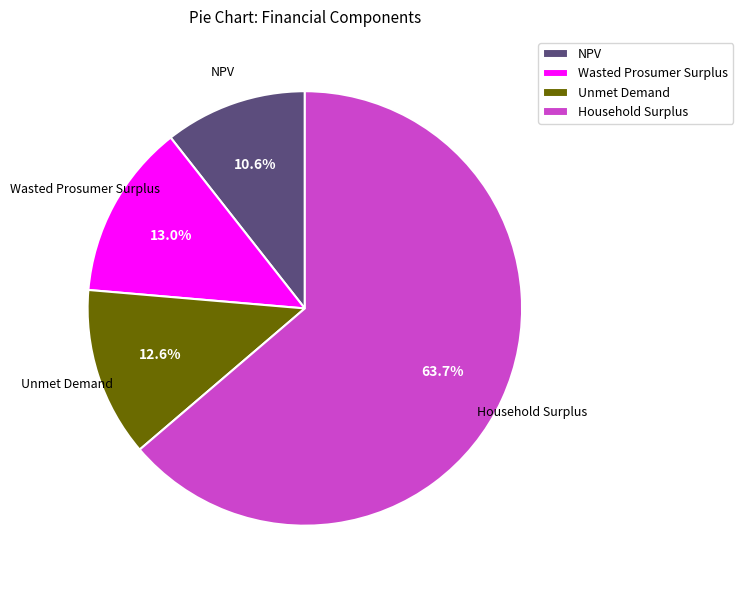

Is it true that Unmet Demand is 1% of the pie?

False